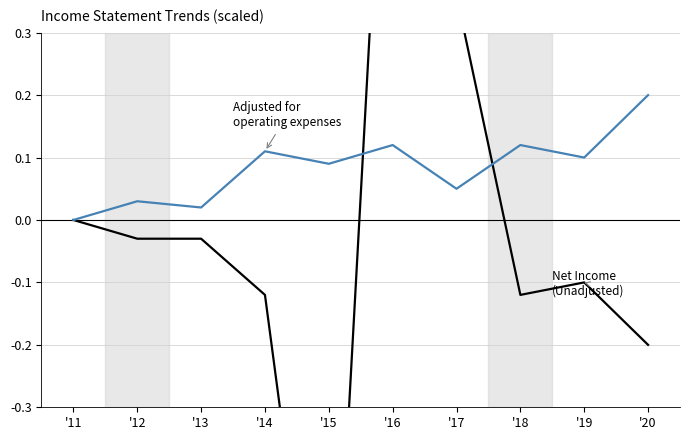

At how many categories does at least one series exceed 0?

9